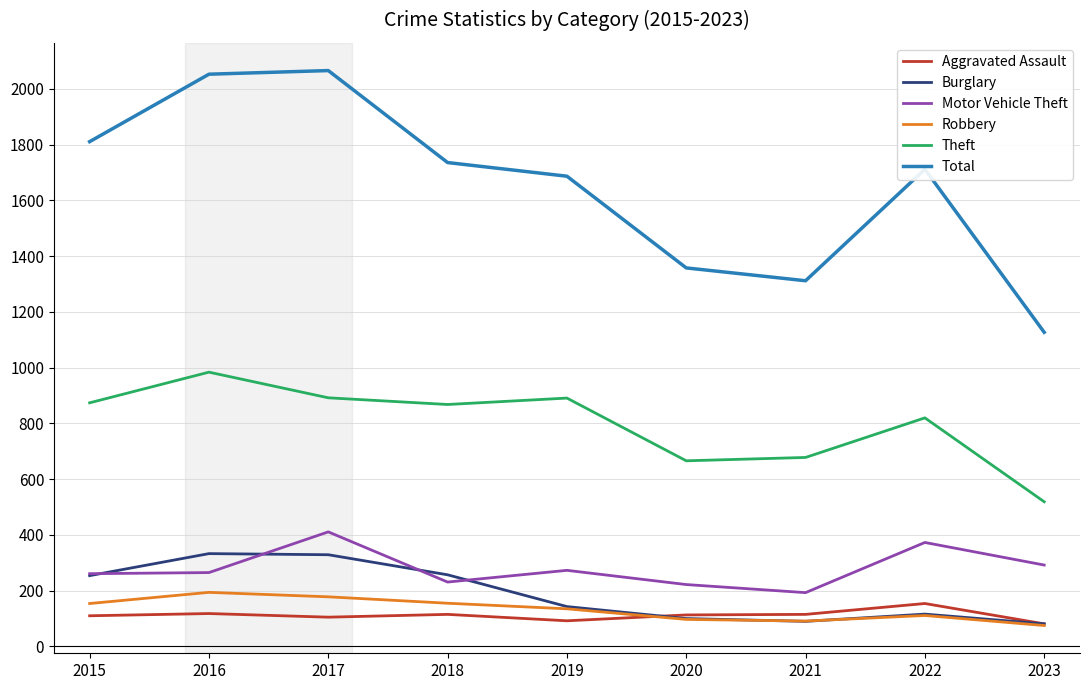

What is the total value across all series at 2023?

2175